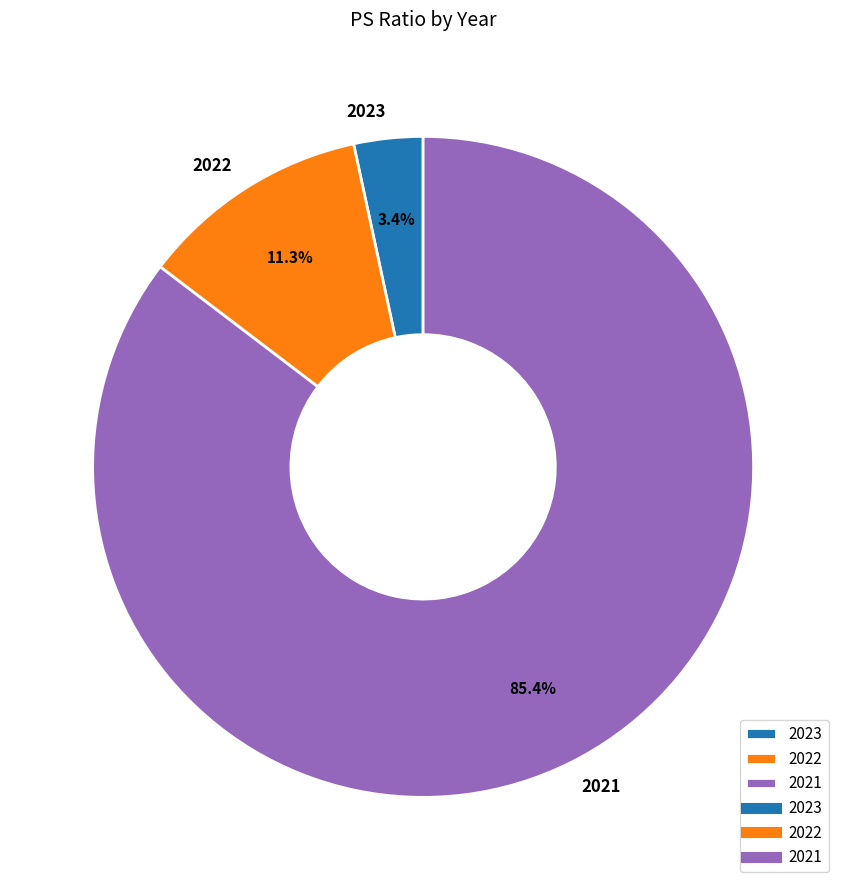

Is there any slice that represents more than half of the pie?

Yes